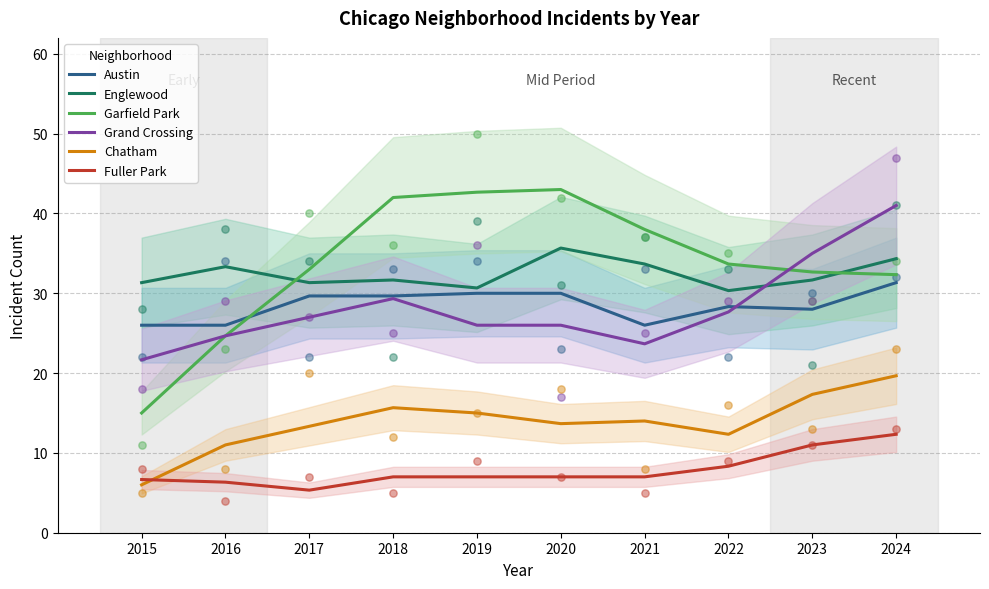

Which series contains the highest Y value?

Garfield Park